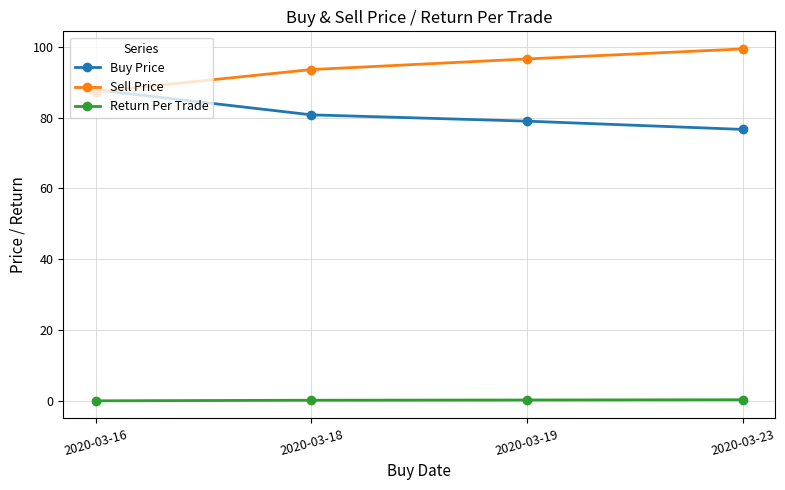

What is the difference between the second highest and second lowest values in the Buy Price series?

1.8